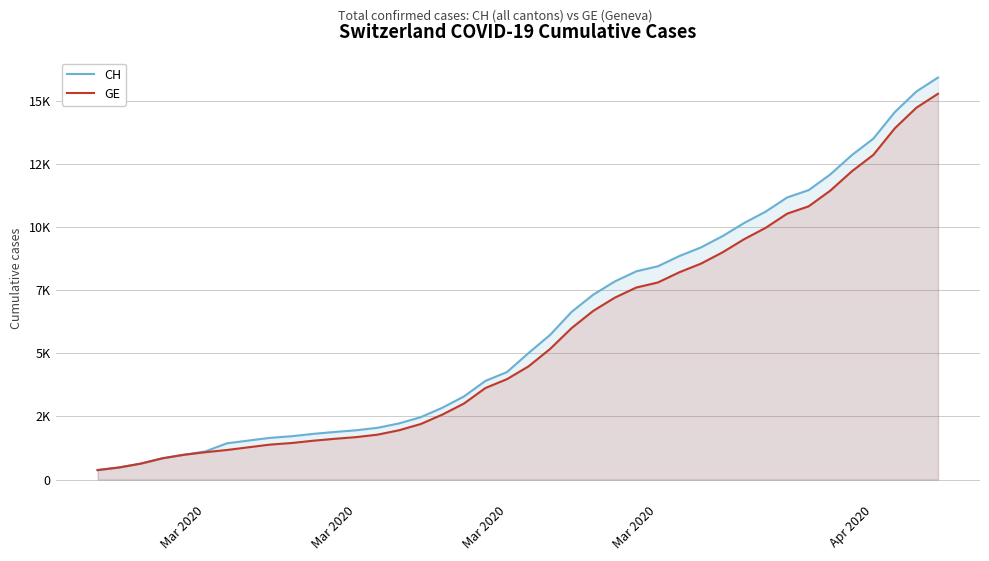

Reading left to right, what are all the values shown in this chart?

CH: 375	479	630	840	981	1113	1436	1544	1652	1715	1809	1885	1952	2051	2226	2472	2845	3291	3908	4259	5012	5731	6644	7323	7847	8249	8449	8855	9196	9642	10162	10613	11175	11467	12086	12852	13505	14561	15375	15926
GE: 375	479	630	840	981	1083	1171	1278	1384	1447	1538	1614	1681	1780	1955	2201	2574	3010	3627	3978	4485	5174	6002	6681	7205	7607	7807	8213	8554	9000	9520	9971	10533	10825	11444	12210	12863	13919	14733	15284